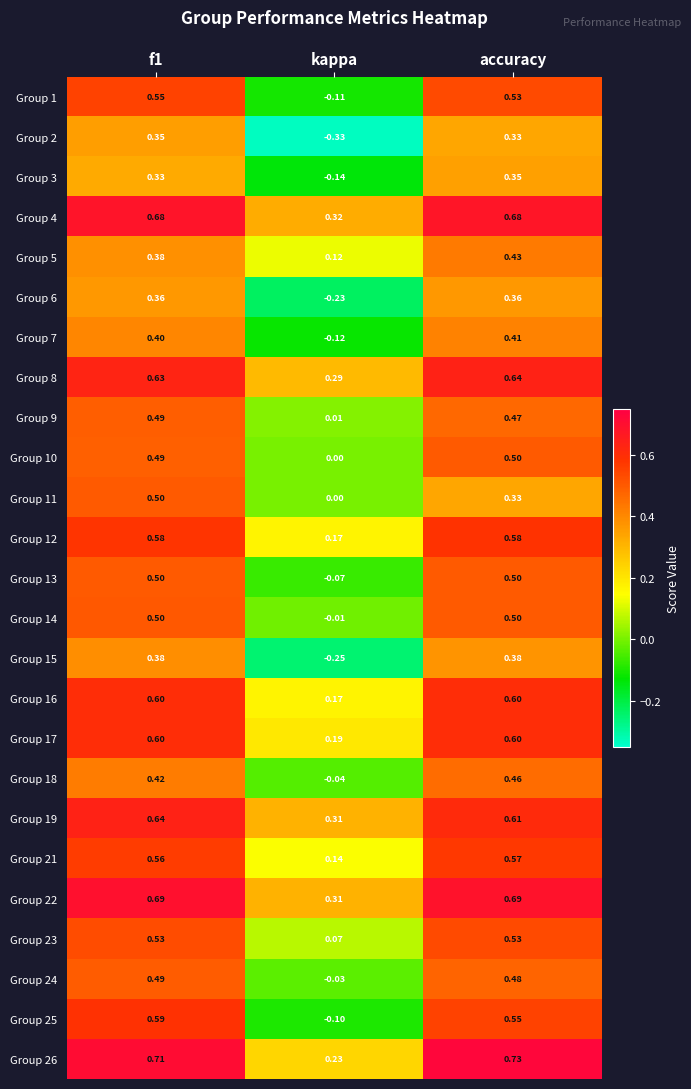

Between f1 and accuracy, which series saw the biggest shift?

Group 11